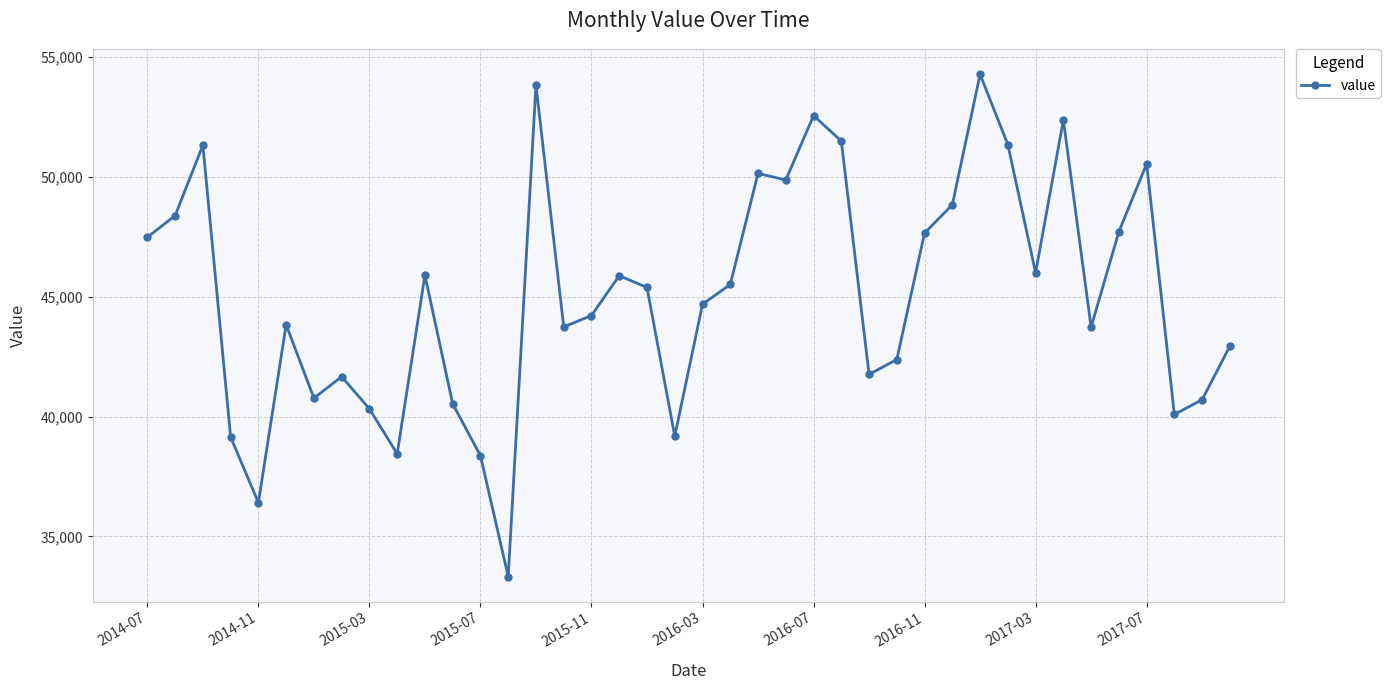

What is the smallest value displayed?

33325